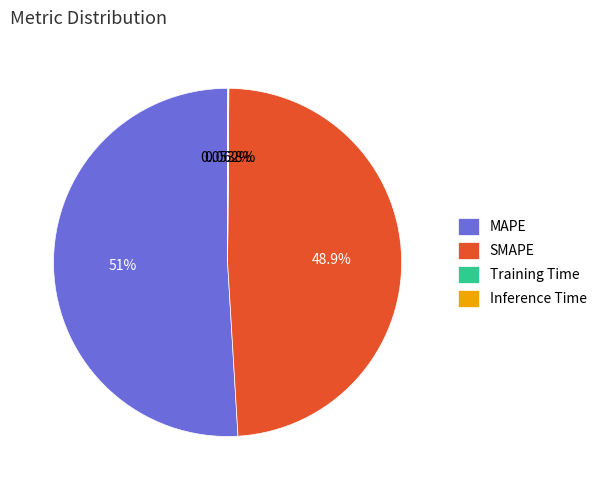

Which slice is the largest?

MAPE